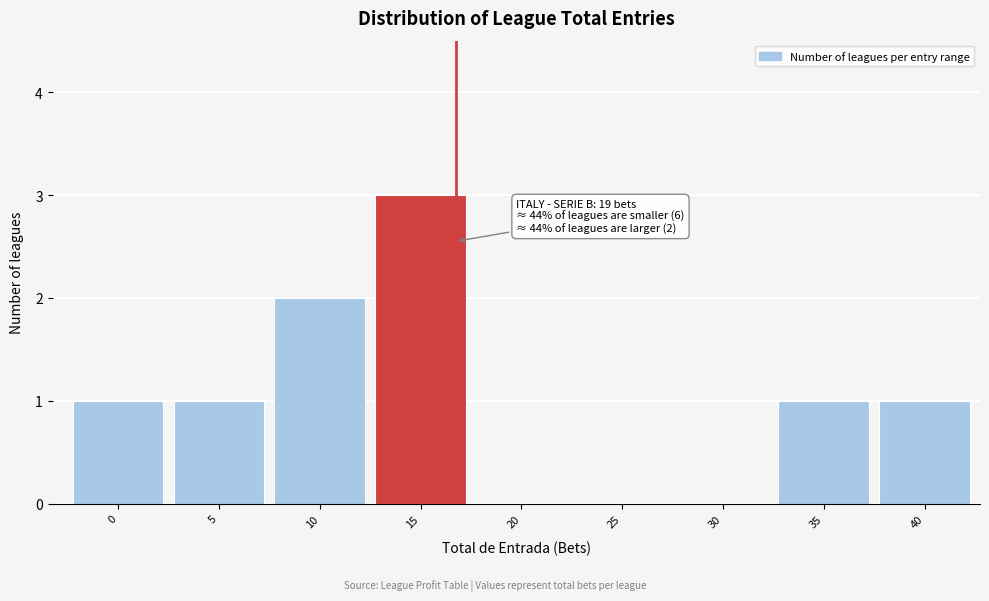

Reading left to right, what are all the values shown in this chart?

0=1	5=1	10=2	15=3	20=0	25=0	30=0	35=1	40=1